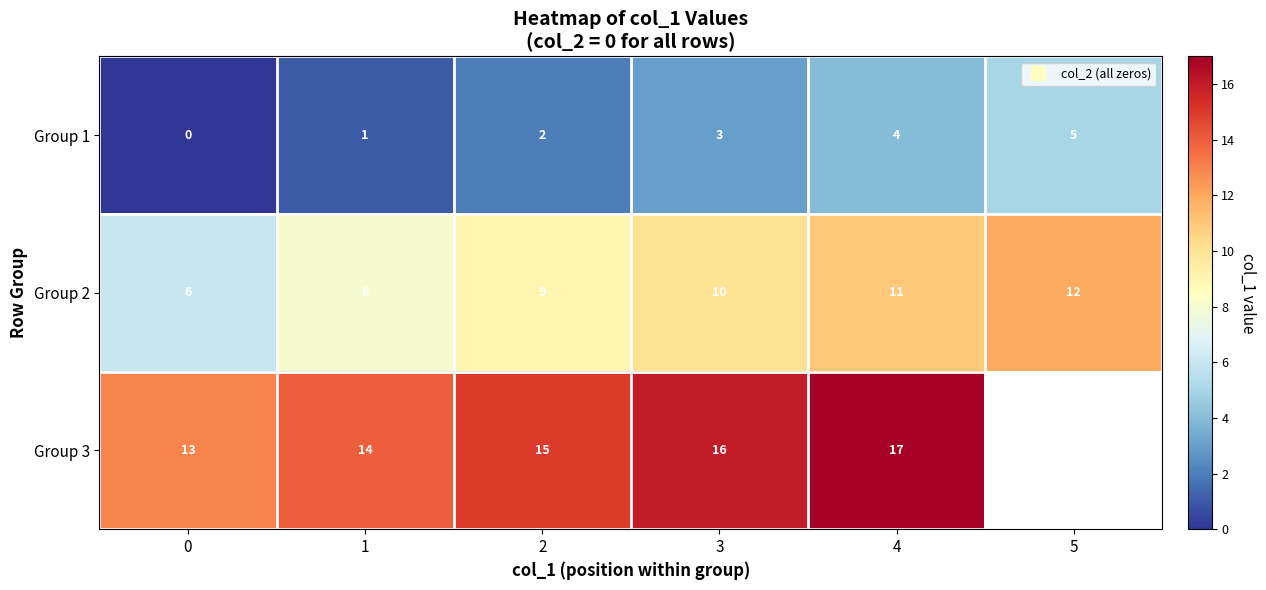

Rank the categories by Group 2 value from lowest to highest.

0, 1, 2, 3, 4, 5